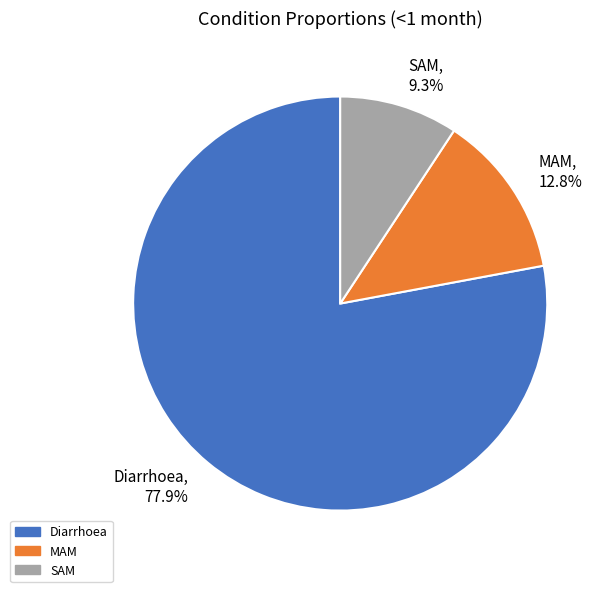

How many slices are in this pie chart?

3